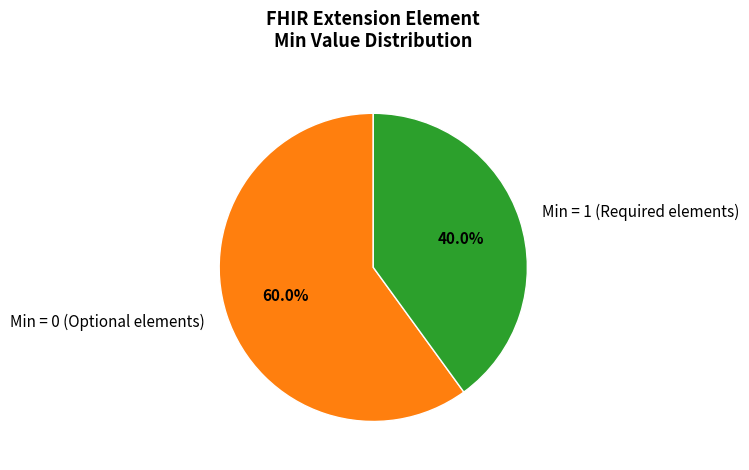

To the nearest percent, what is the difference between the largest and smallest slice percentages?

20%